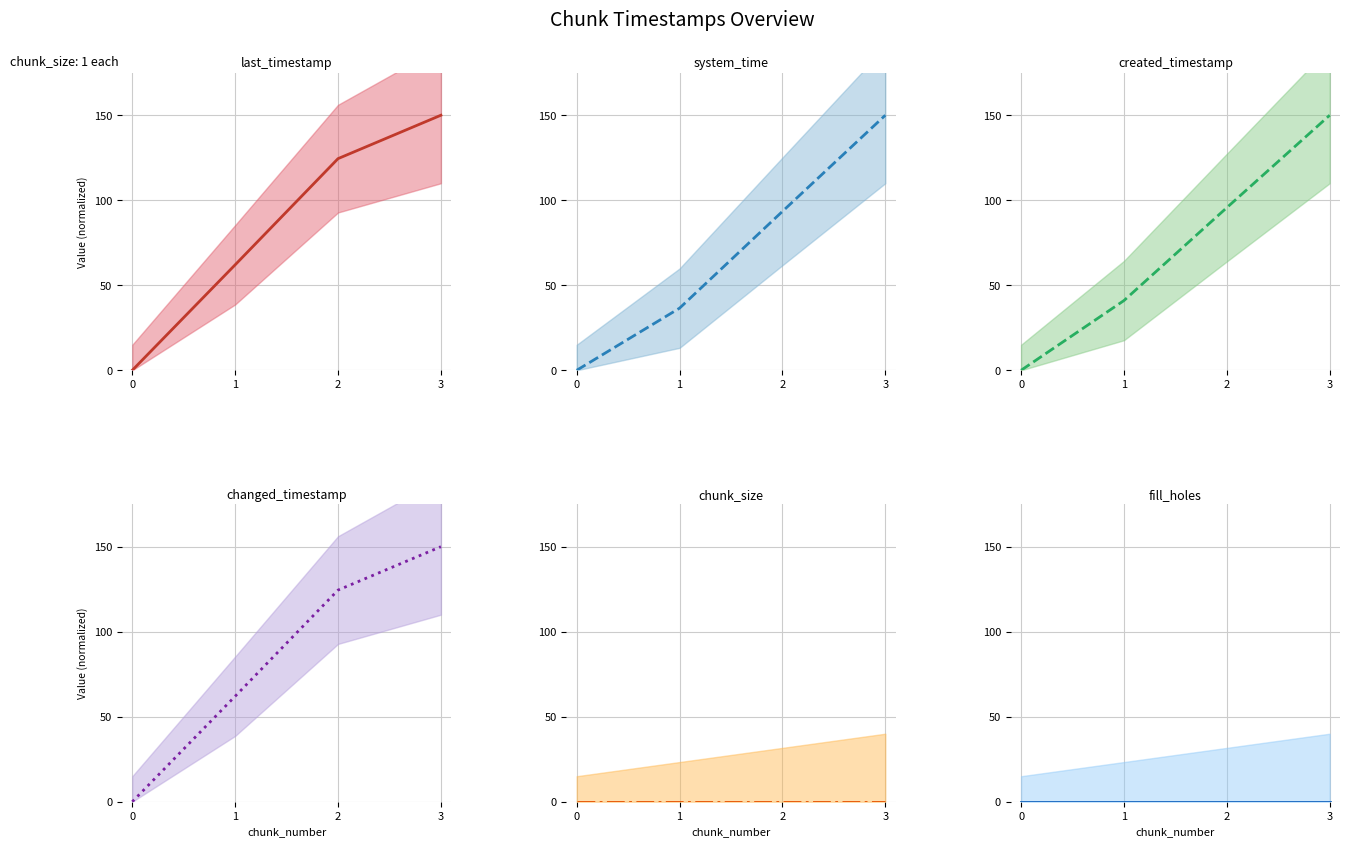

The created_timestamp (mid) series shows 41.0 at 1. True or false?

True